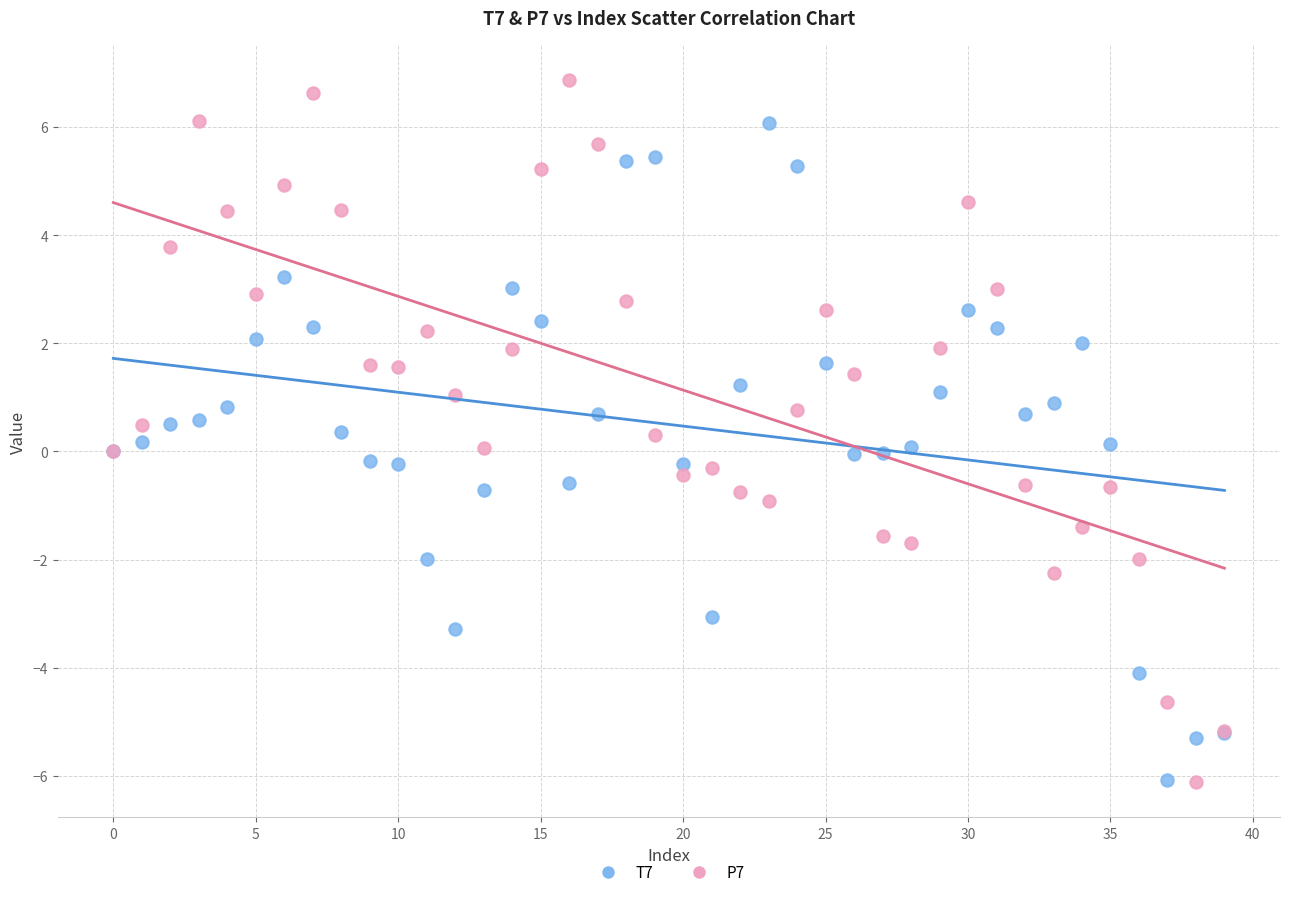

What are all the series names shown in the legend?

T7, P7